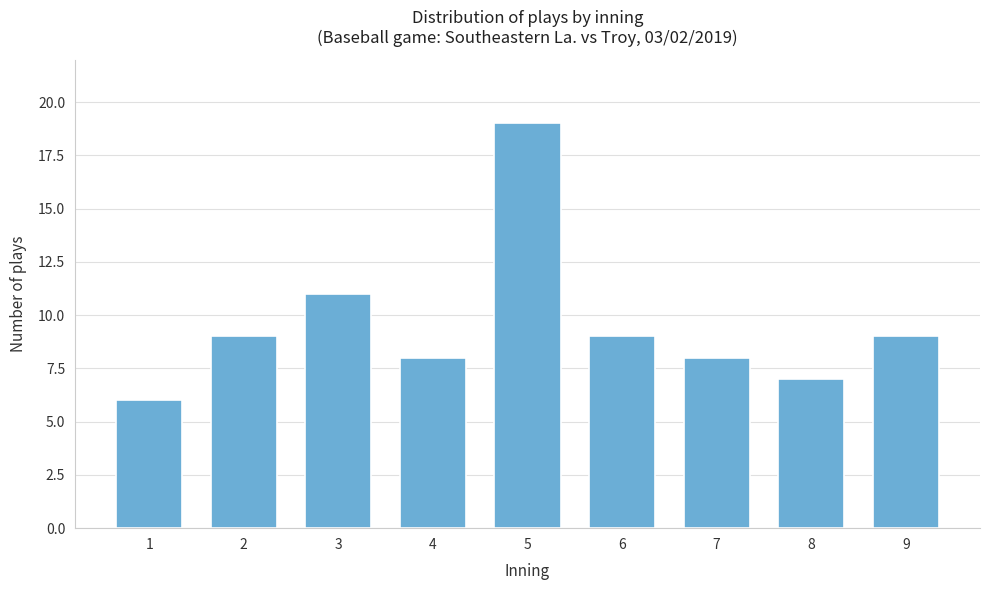

Reading left to right, transcribe all the data shown in this chart.

6	9	11	8	19	9	8	7	9